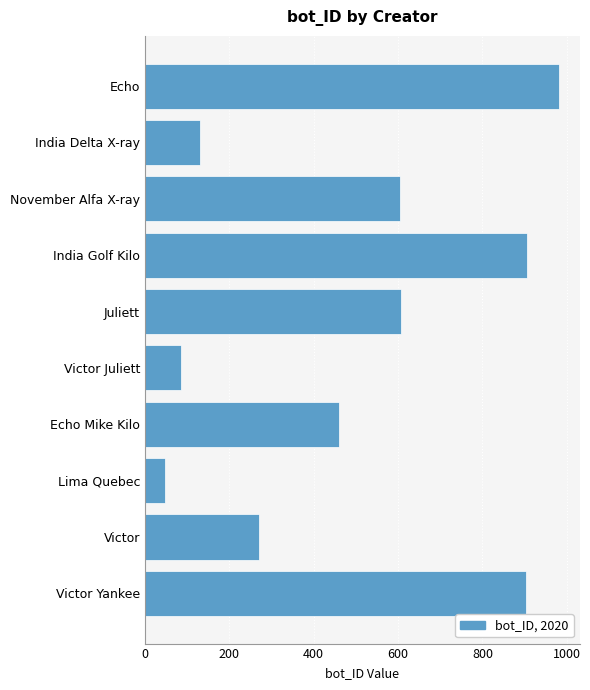

At which label is the value closest to 514?

Echo Mike Kilo